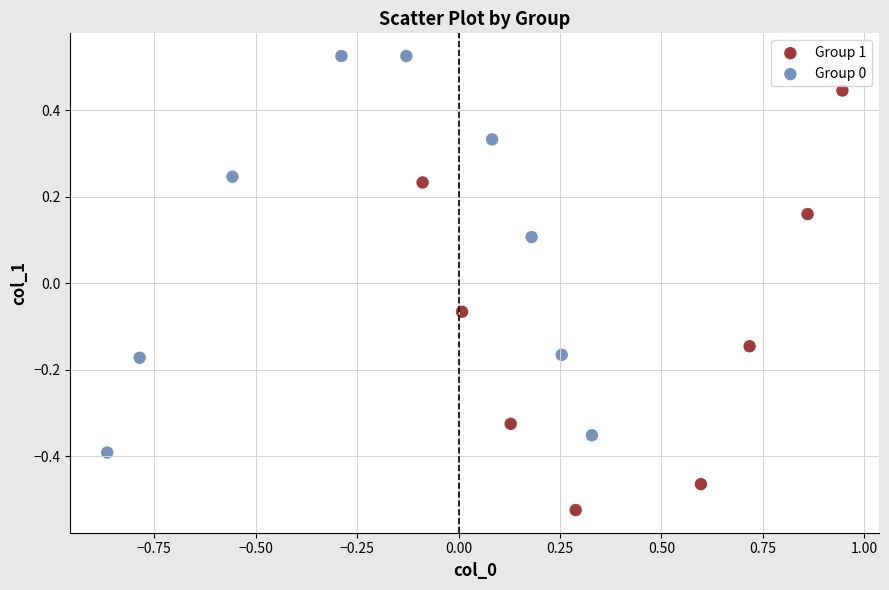

Which series has the widest spread of Y values?

Group 1